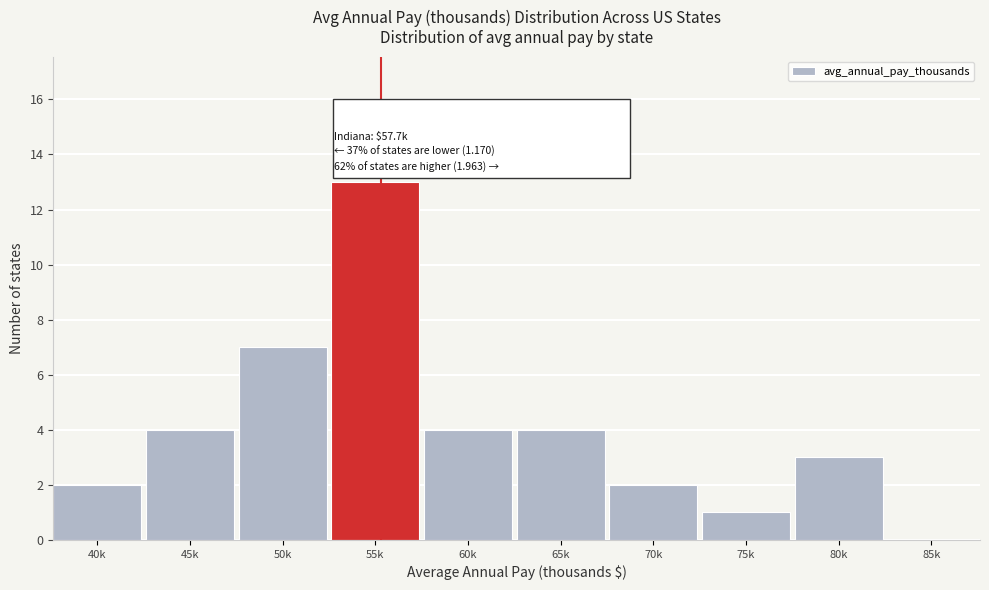

Reading left to right, what are all the values shown in this chart?

40k=2	45k=4	50k=7	55k=13	60k=4	65k=4	70k=2	75k=1	80k=3	85k=0